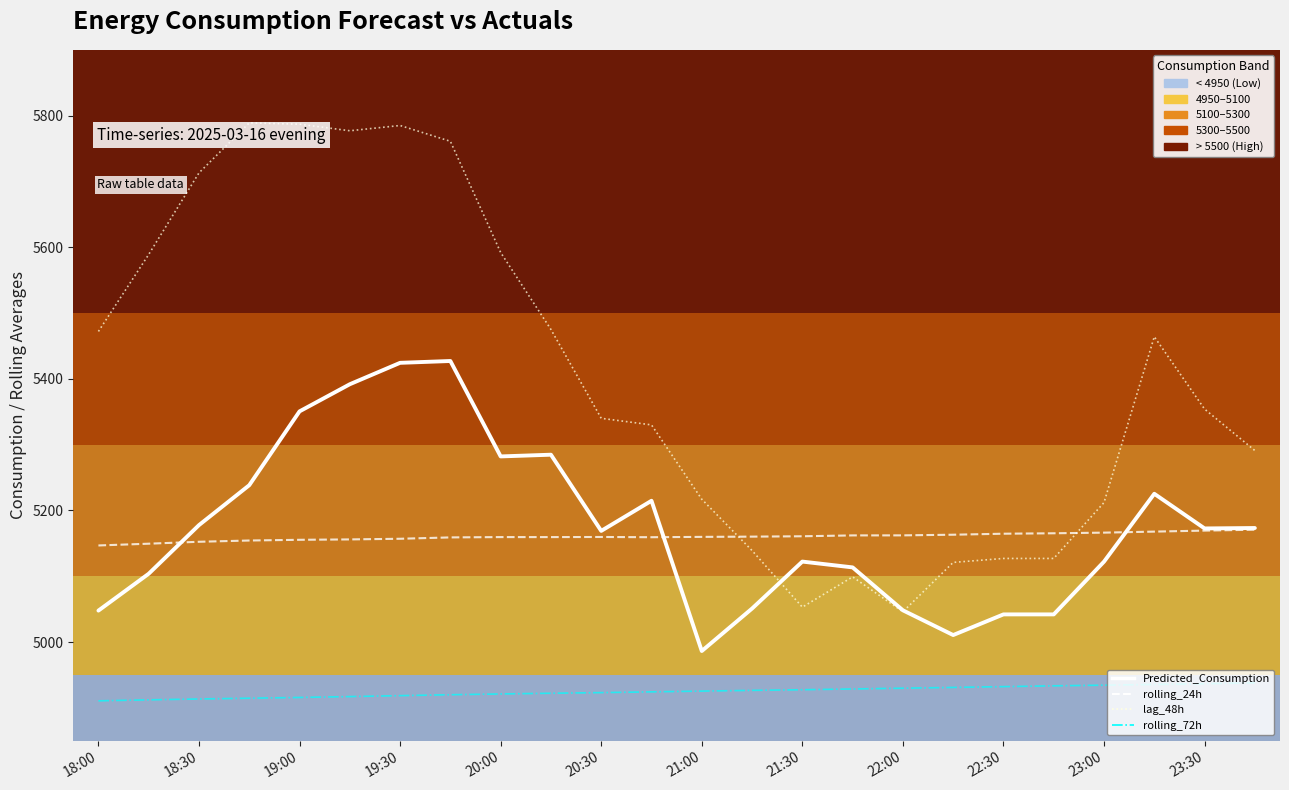

What is the difference between the second highest and minimum values in the rolling_72h (line) series?

26.0